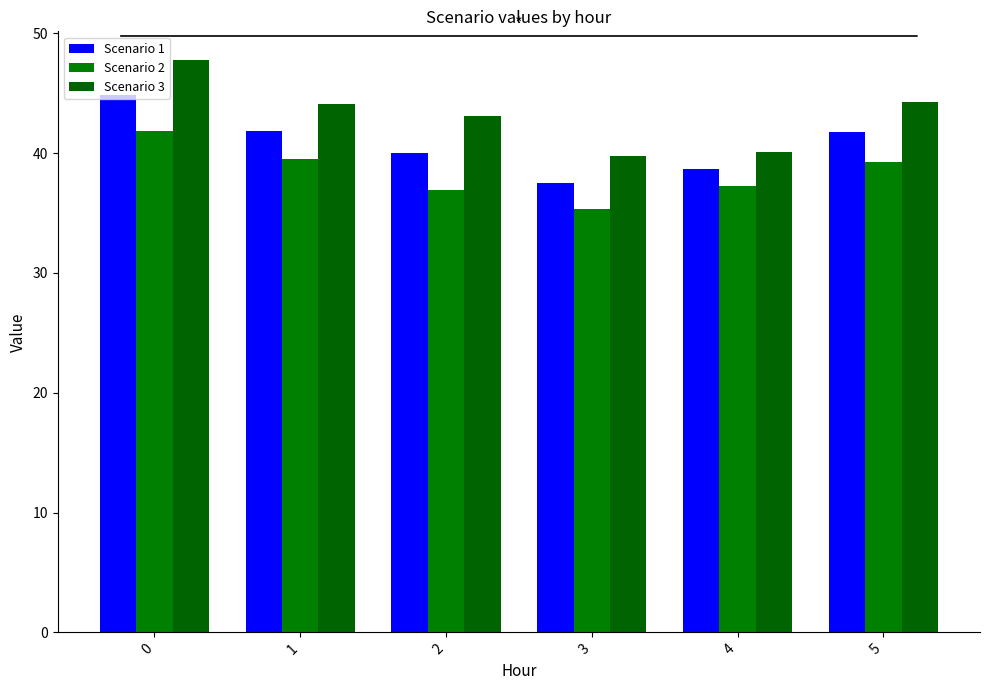

What is the value of the Scenario 2 bar at the 3rd from the left?

36.9